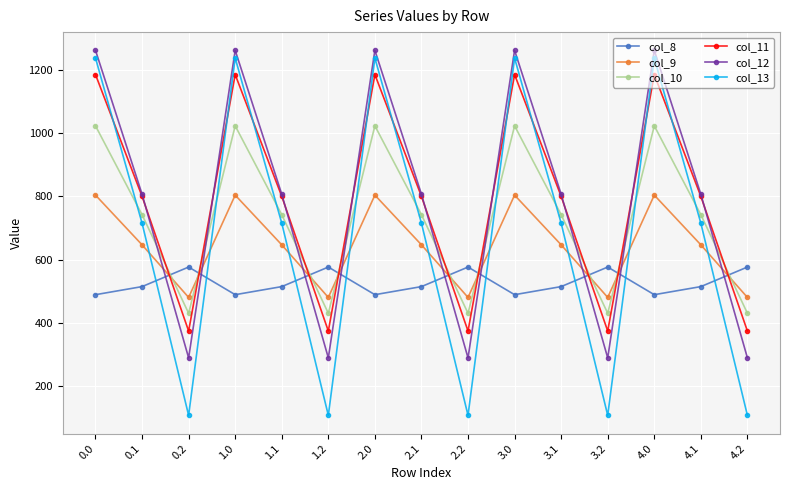

How many data points in col_9 are less than 646?

5